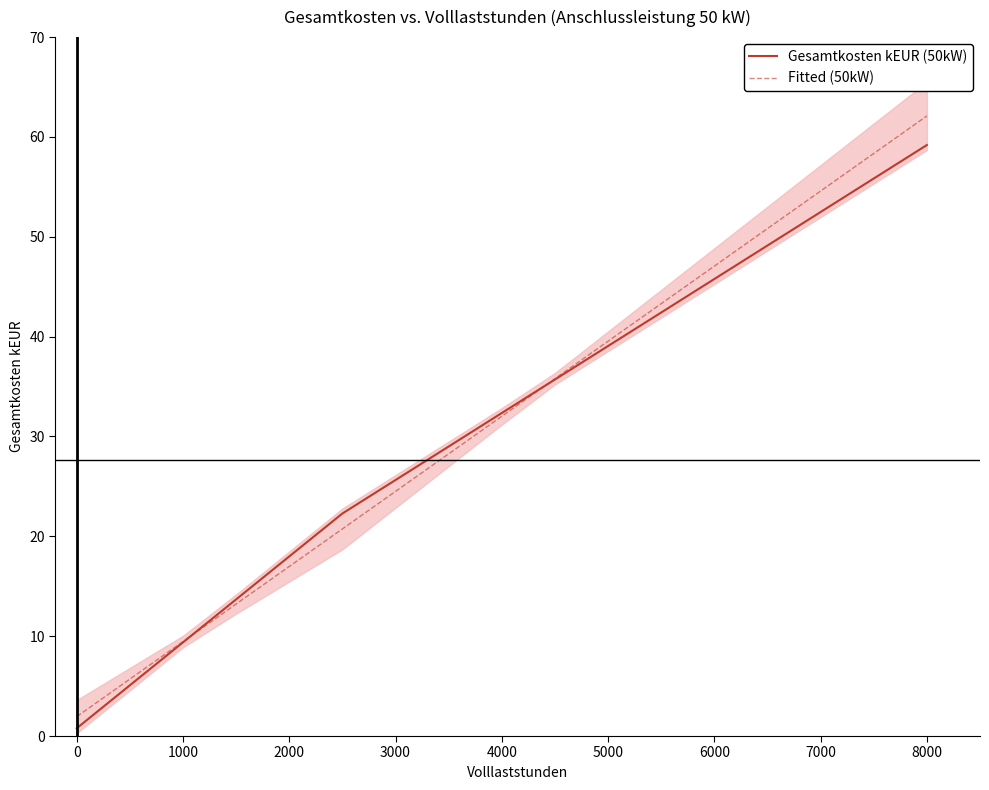

Is it true that Fitted (50kW) equals 24.7 at 6000?

False